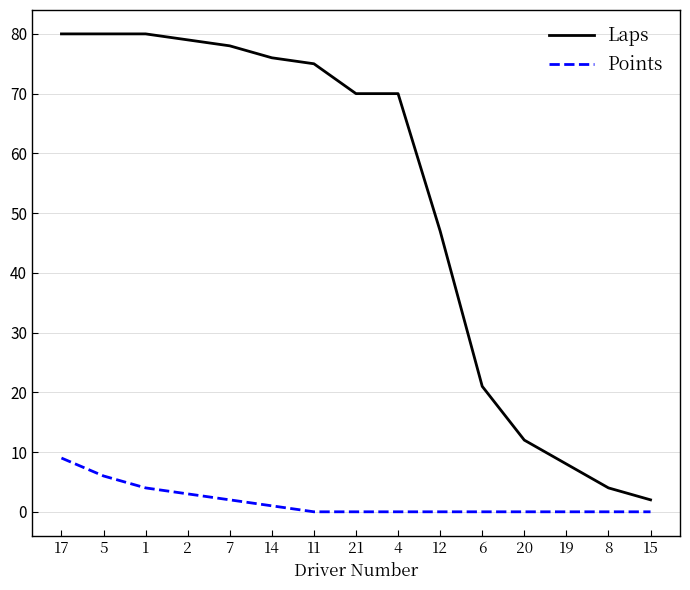

The value of Points at 5 is 9. True or false?

False